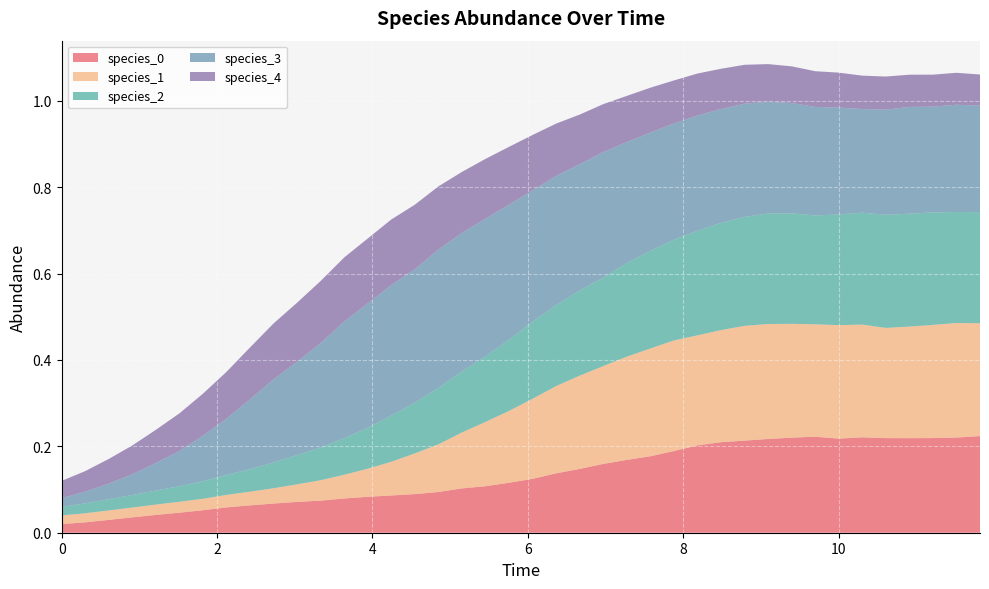

Reading left to right, what are all the values shown in this chart?

species_0: 0.0	0.0	0.0	0.0	0.0	0.0	0.1	0.1	0.1	0.1	0.1	0.1	0.1	0.1	0.1	0.1	0.1	0.1	0.1	0.1	0.1	0.1	0.1	0.2	0.2	0.2	0.2	0.2	0.2	0.2	0.2	0.2	0.2	0.2	0.2	0.2	0.2	0.2	0.2	0.2
species_1: 0.0	0.0	0.0	0.0	0.0	0.0	0.0	0.0	0.0	0.0	0.0	0.0	0.1	0.1	0.1	0.1	0.1	0.1	0.1	0.2	0.2	0.2	0.2	0.2	0.2	0.2	0.3	0.3	0.3	0.3	0.3	0.3	0.3	0.3	0.3	0.3	0.3	0.3	0.3	0.3
species_2: 0.0	0.0	0.0	0.0	0.0	0.0	0.0	0.0	0.1	0.1	0.1	0.1	0.1	0.1	0.1	0.1	0.1	0.1	0.2	0.2	0.2	0.2	0.2	0.2	0.2	0.2	0.2	0.2	0.2	0.3	0.3	0.3	0.3	0.3	0.3	0.3	0.3	0.3	0.3	0.3
species_3: 0.0	0.0	0.0	0.0	0.1	0.1	0.1	0.1	0.2	0.2	0.2	0.2	0.3	0.3	0.3	0.3	0.3	0.3	0.3	0.3	0.3	0.3	0.3	0.3	0.3	0.3	0.3	0.3	0.3	0.3	0.3	0.3	0.3	0.2	0.2	0.2	0.2	0.2	0.2	0.2
species_4: 0.0	0.0	0.1	0.1	0.1	0.1	0.1	0.1	0.1	0.1	0.1	0.1	0.1	0.2	0.2	0.1	0.1	0.1	0.1	0.1	0.1	0.1	0.1	0.1	0.1	0.1	0.1	0.1	0.1	0.1	0.1	0.1	0.1	0.1	0.1	0.1	0.1	0.1	0.1	0.1